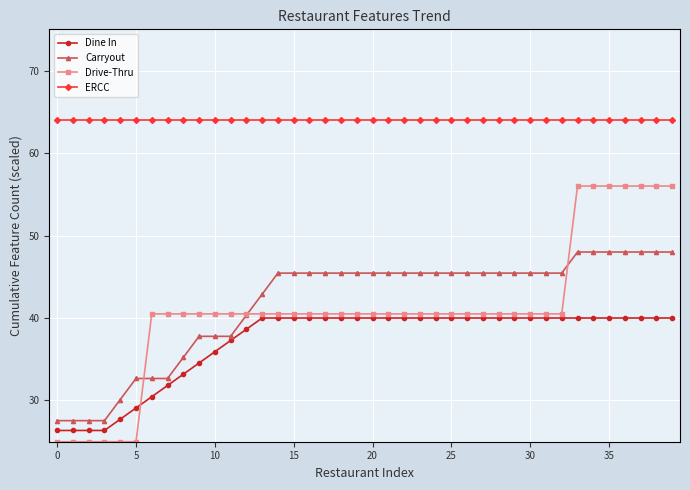

At how many categories does at least one series exceed 60?

40